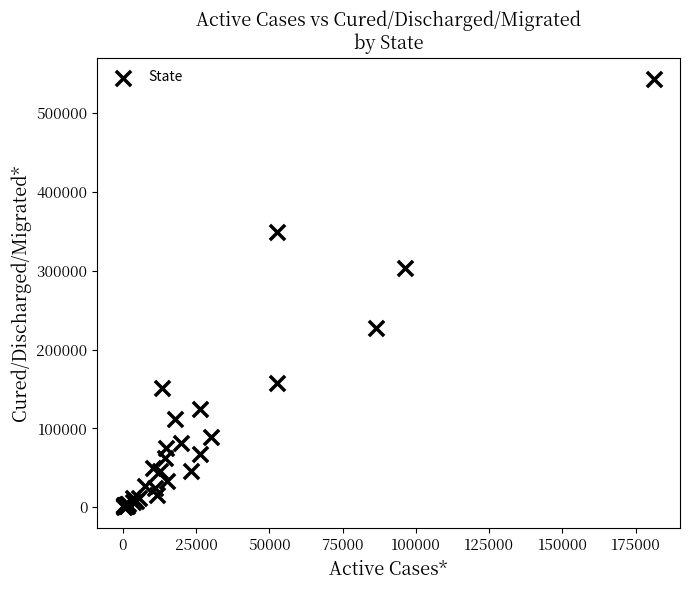

What Y value in the scatter plot is closest to 271839?

303711